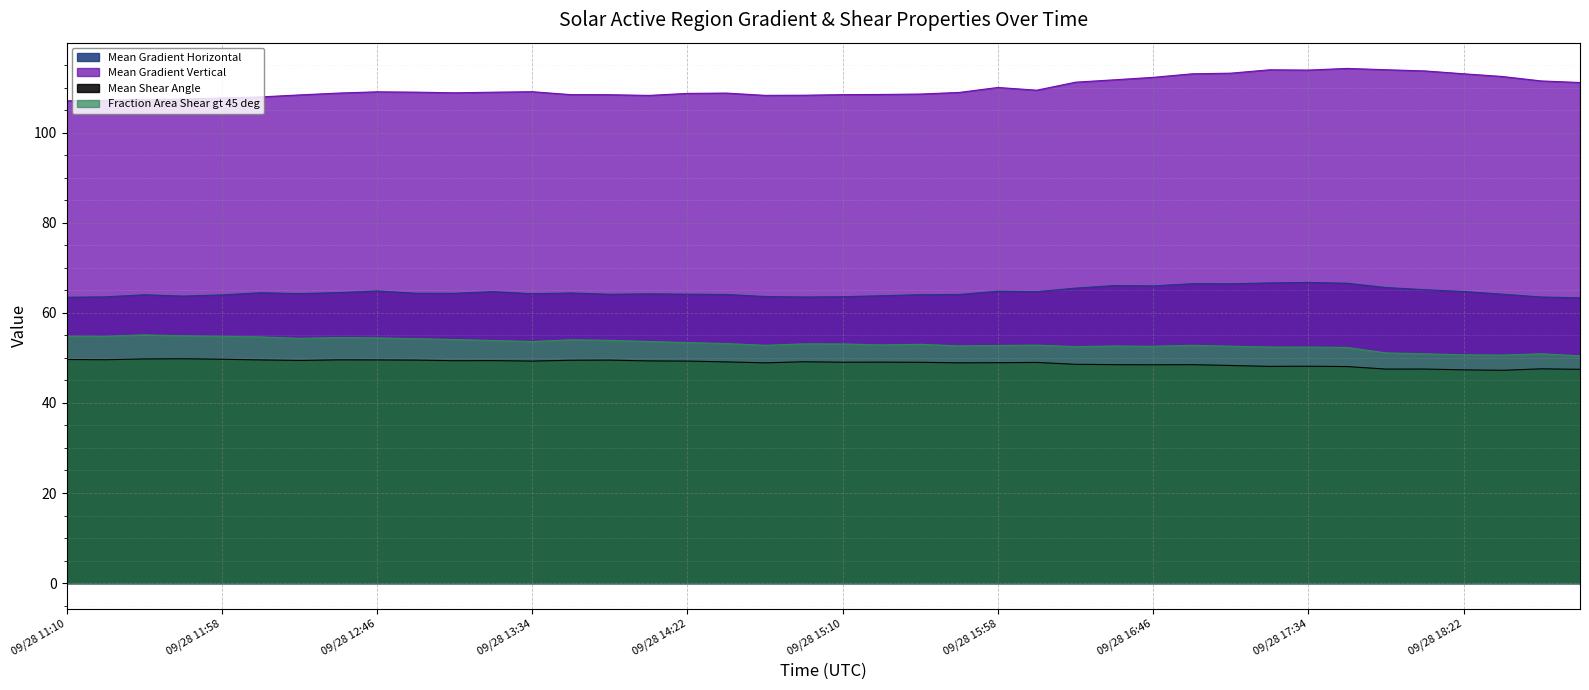

What is the maximum value for Mean Gradient Horizontal?

66.8